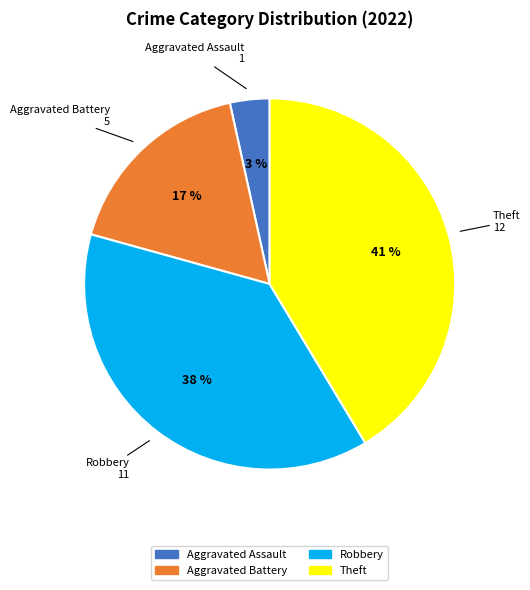

To the nearest percent, what is the average slice percentage?

25%